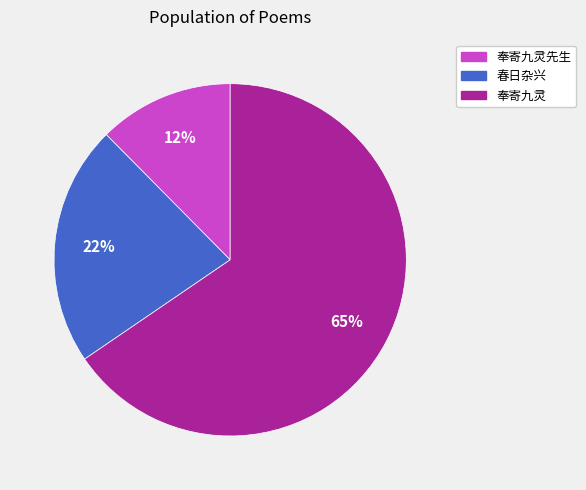

Is there a majority slice in this chart?

Yes